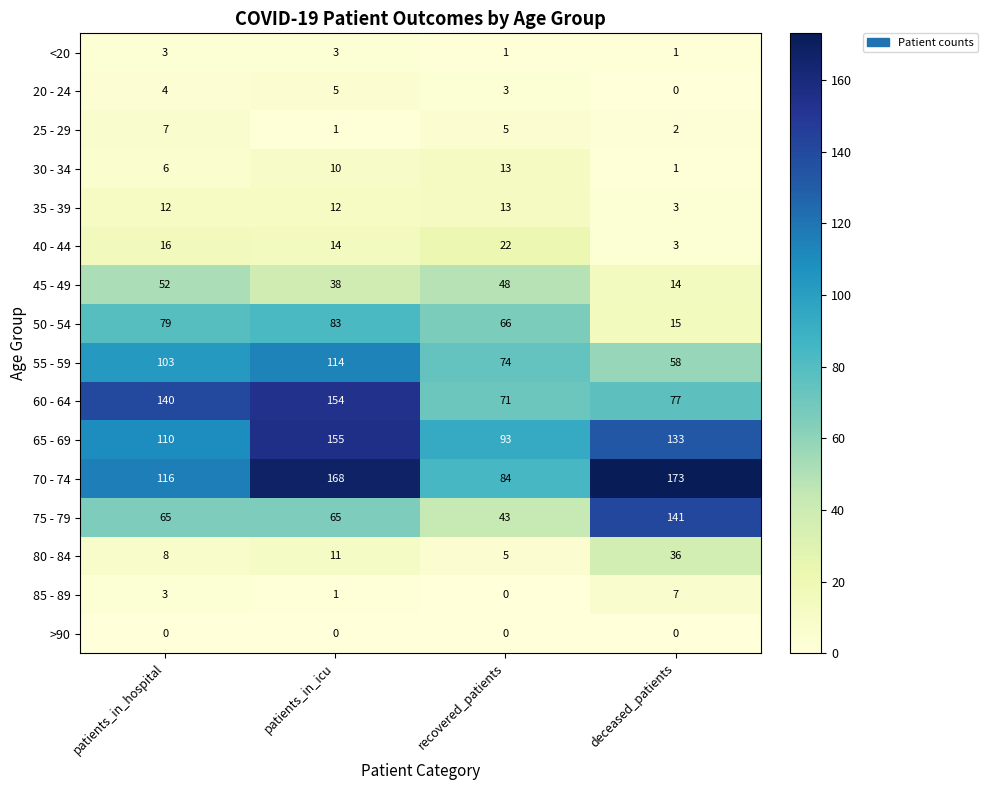

What is the approximate value of 70 - 74 at patients_in_icu?

168